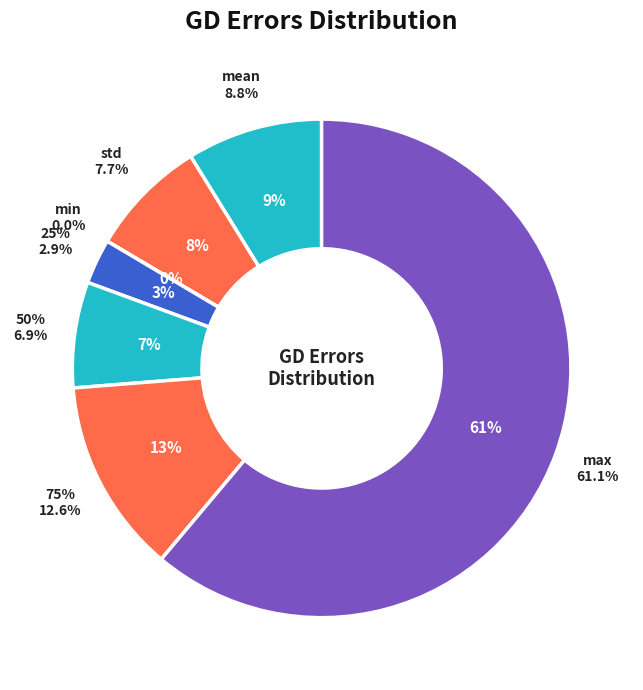

Approximately how many times larger is the value at std compared to max?

0.1